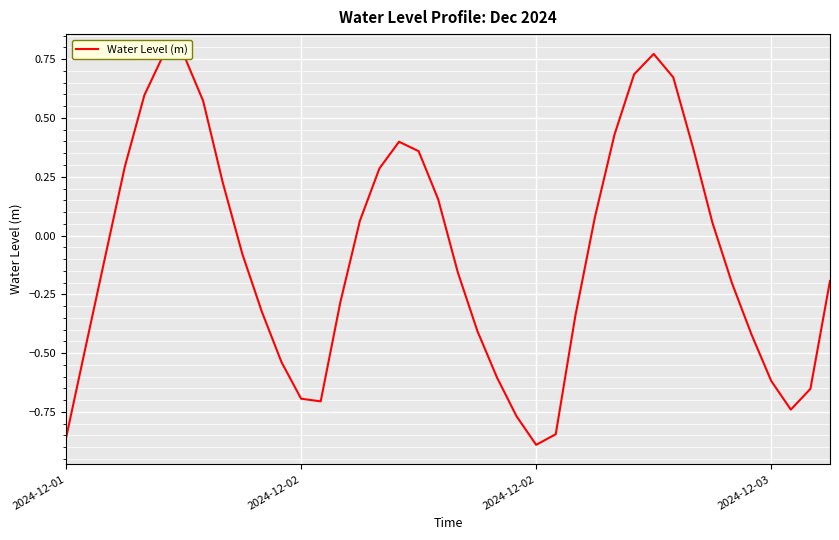

True or false: the data shows 1.0 at 31.

False